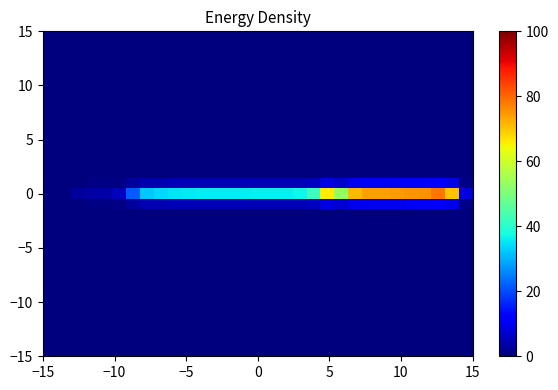

What is the greatest value displayed?

78.2